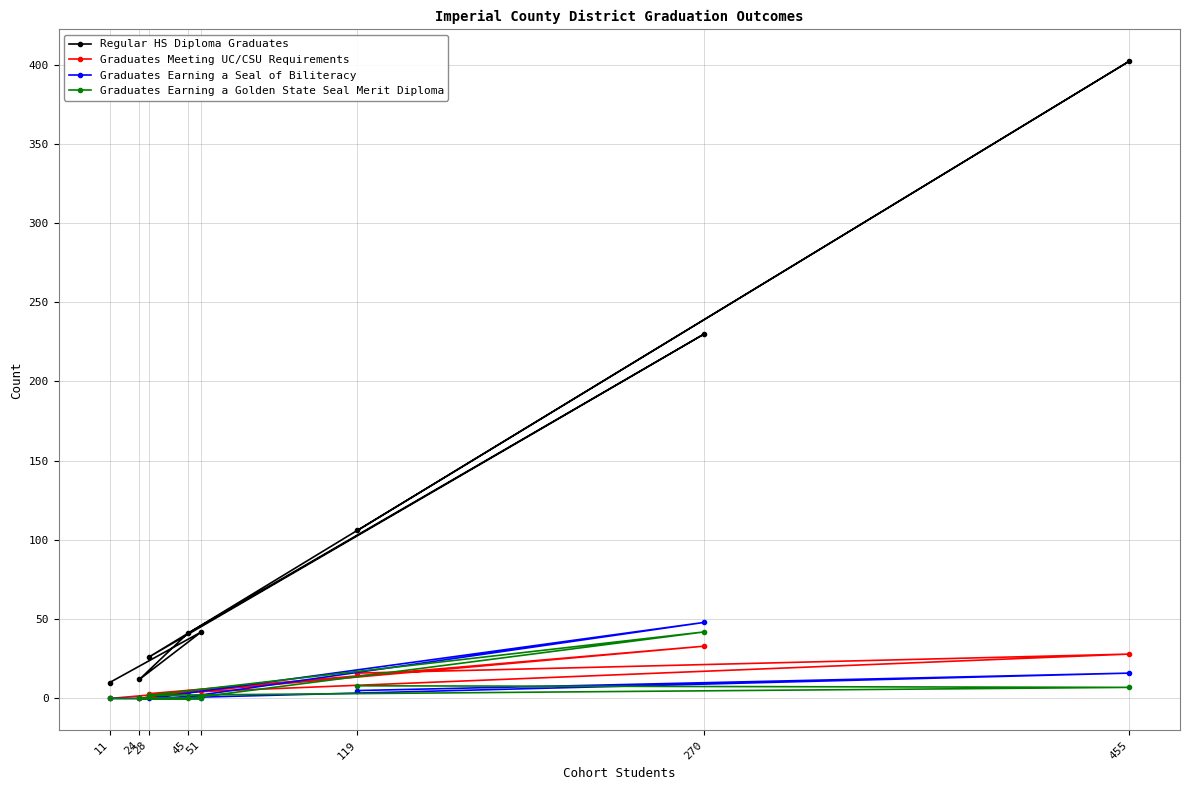

At 270, list the series in order from smallest to largest.

Graduates Meeting UC/CSU Requirements, Graduates Earning a Golden State Seal Merit Diploma, Graduates Earning a Seal of Biliteracy, Regular HS Diploma Graduates